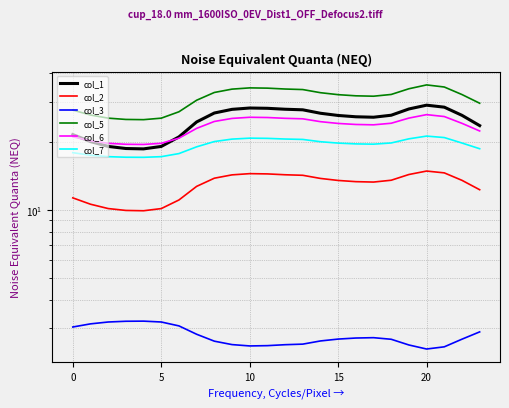

What is the spread (max minus min) of values at 0?

23.1